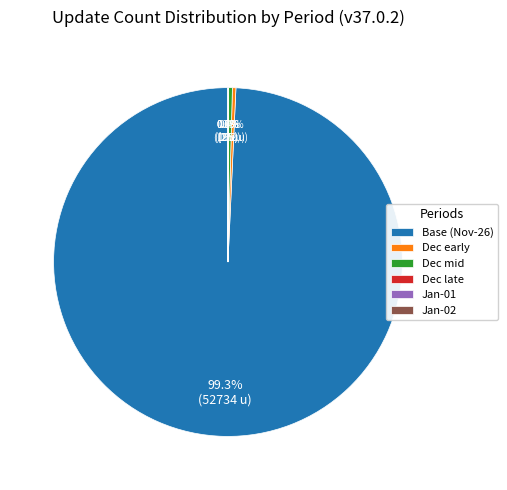

What portion of the pie excludes Dec mid?

99.6%